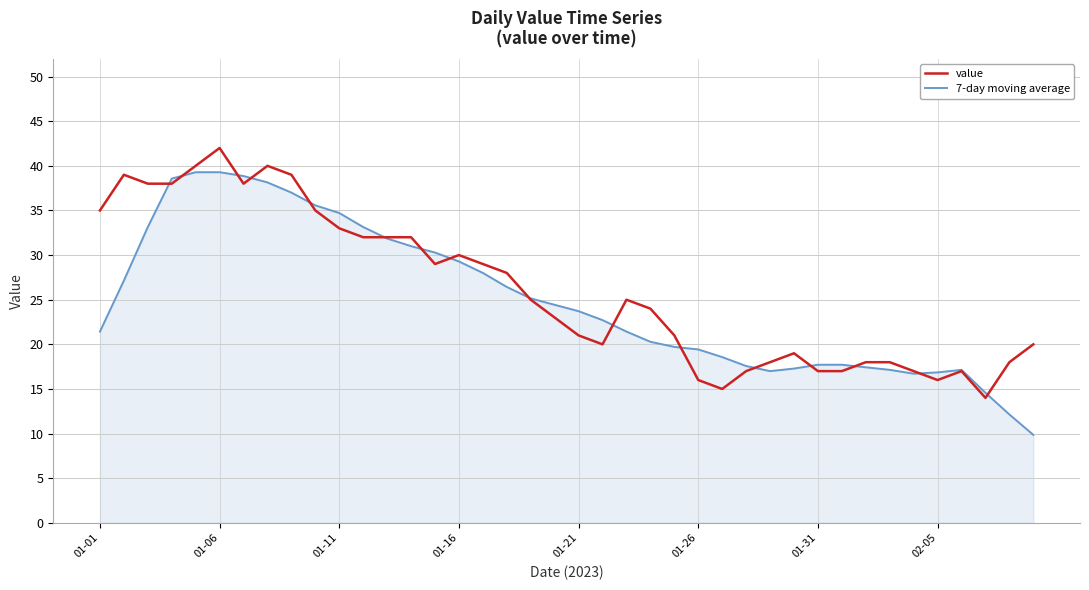

Which series has the widest spread of values?

7-day moving average